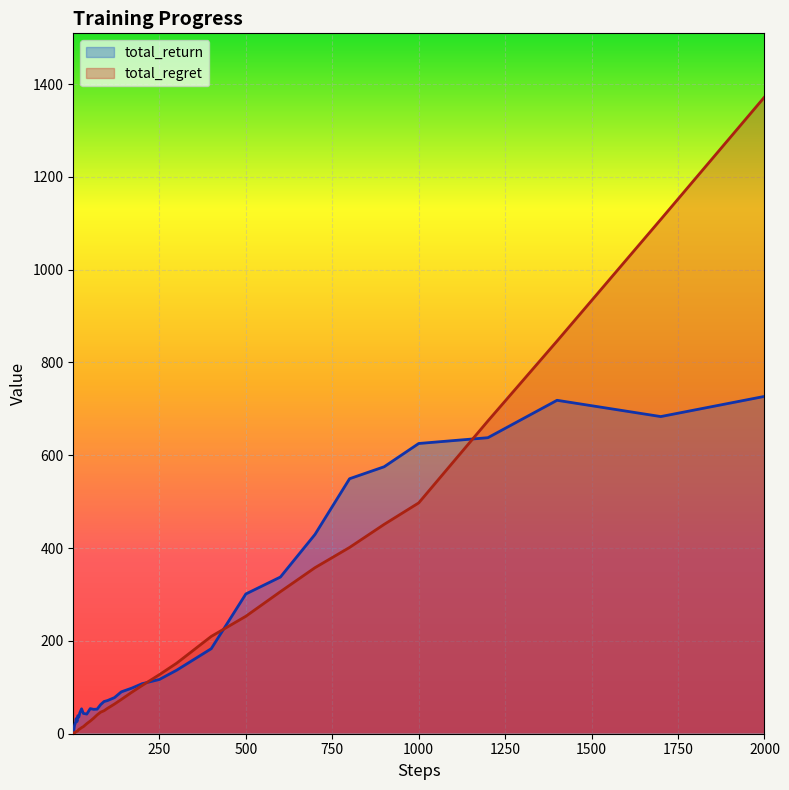

What is the sum of the total_regret values at 6 and 70?

43.3